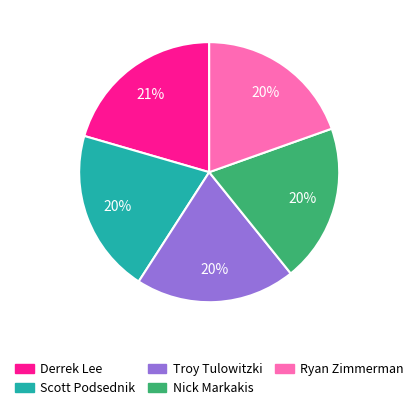

Is there any slice that represents more than half of the pie?

No